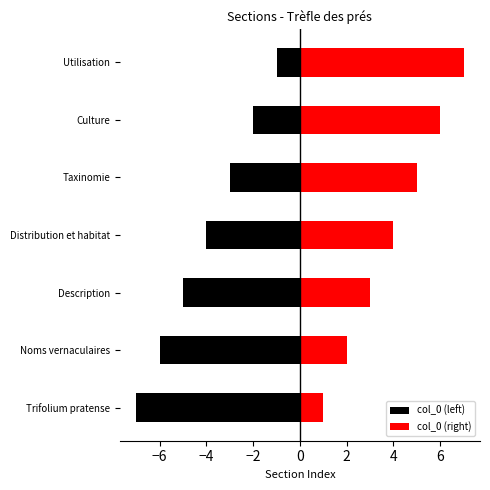

Which has a higher value, Noms vernaculaires or Distribution et habitat?

Distribution et habitat